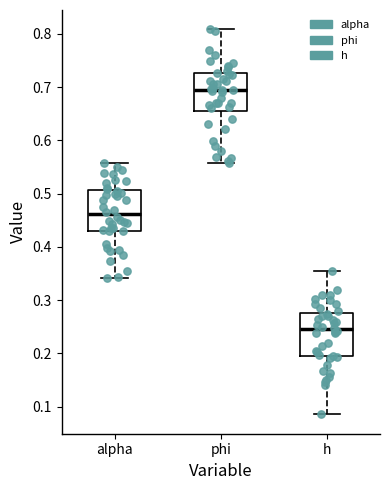

Where does the upper whisker of the box for h end on the y-axis? The values are not printed on the chart, so give them approximately, as read against the axis.

0.35